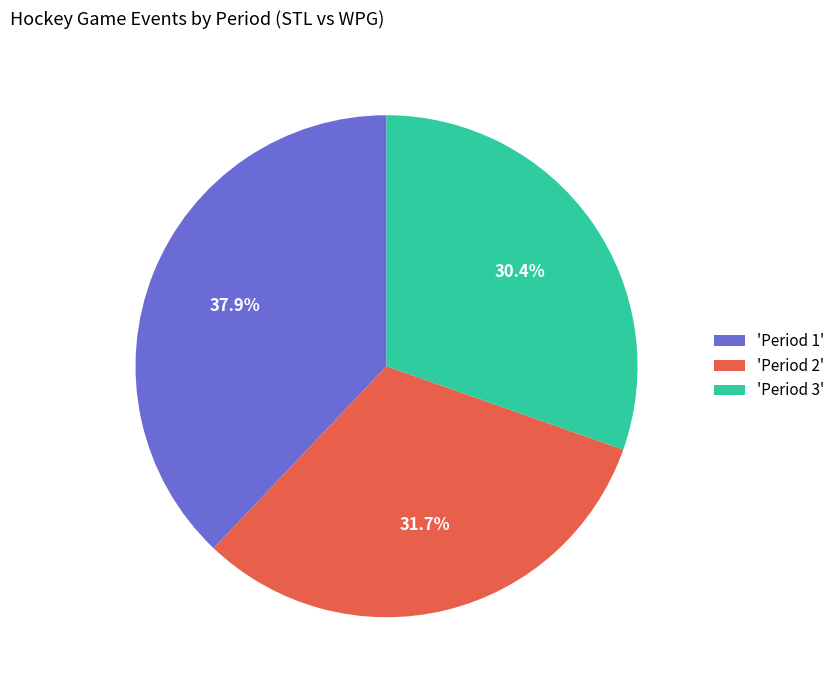

What is the largest slice in the pie chart?

'Period 1'